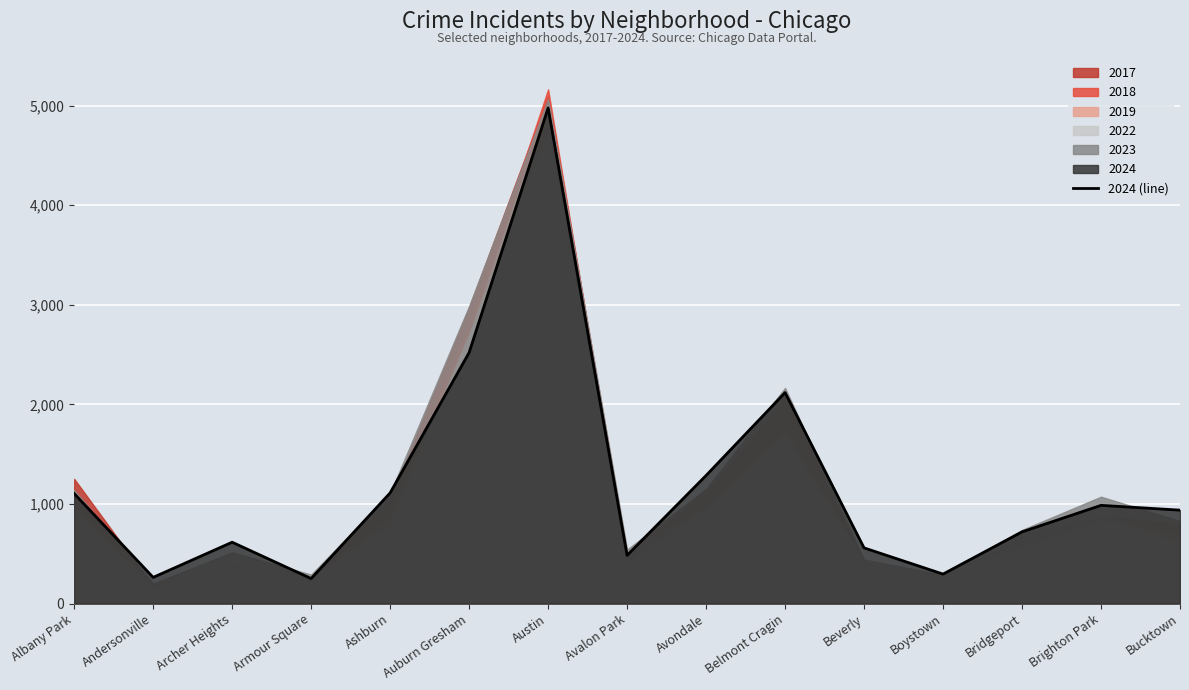

What is the smallest value displayed?

251